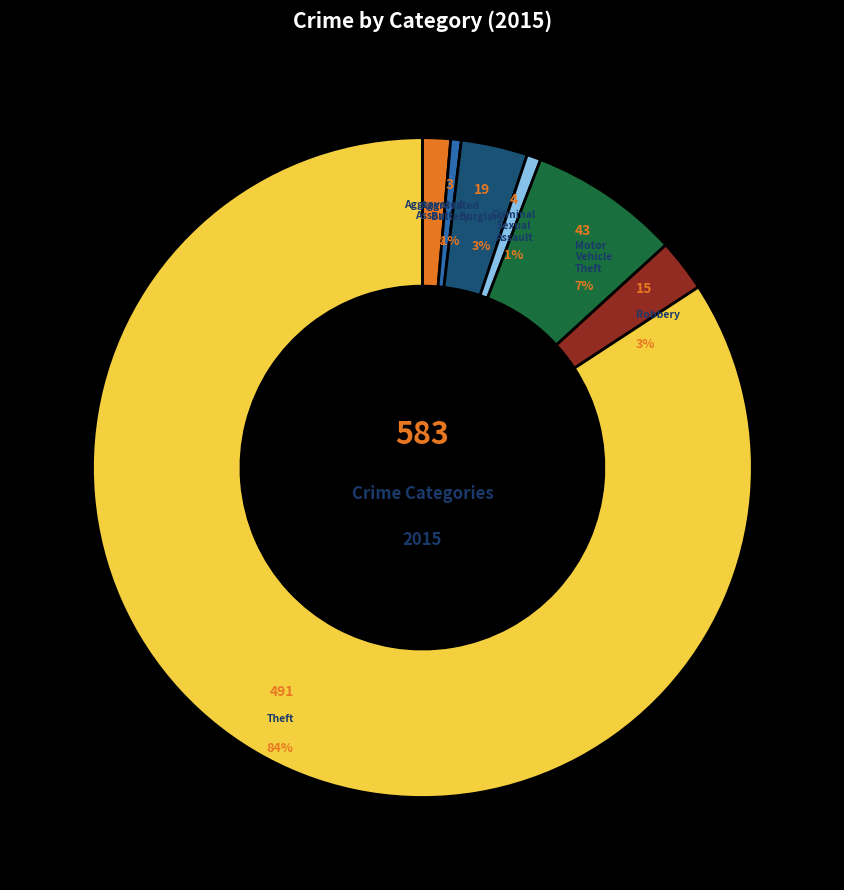

Approximately how many times larger is the value at Criminal Sexual Assault compared to Motor Vehicle Theft?

0.1